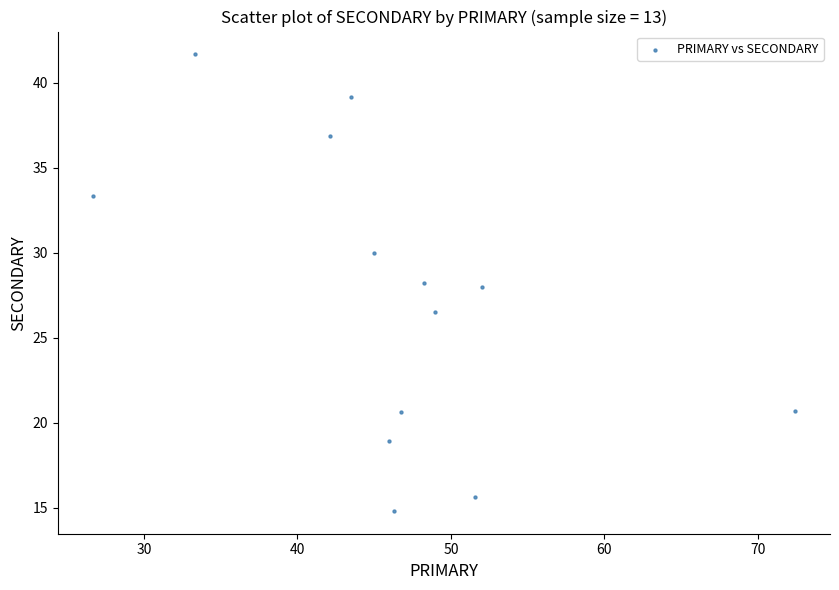

What is the range of Y values (max minus min)?

26.9